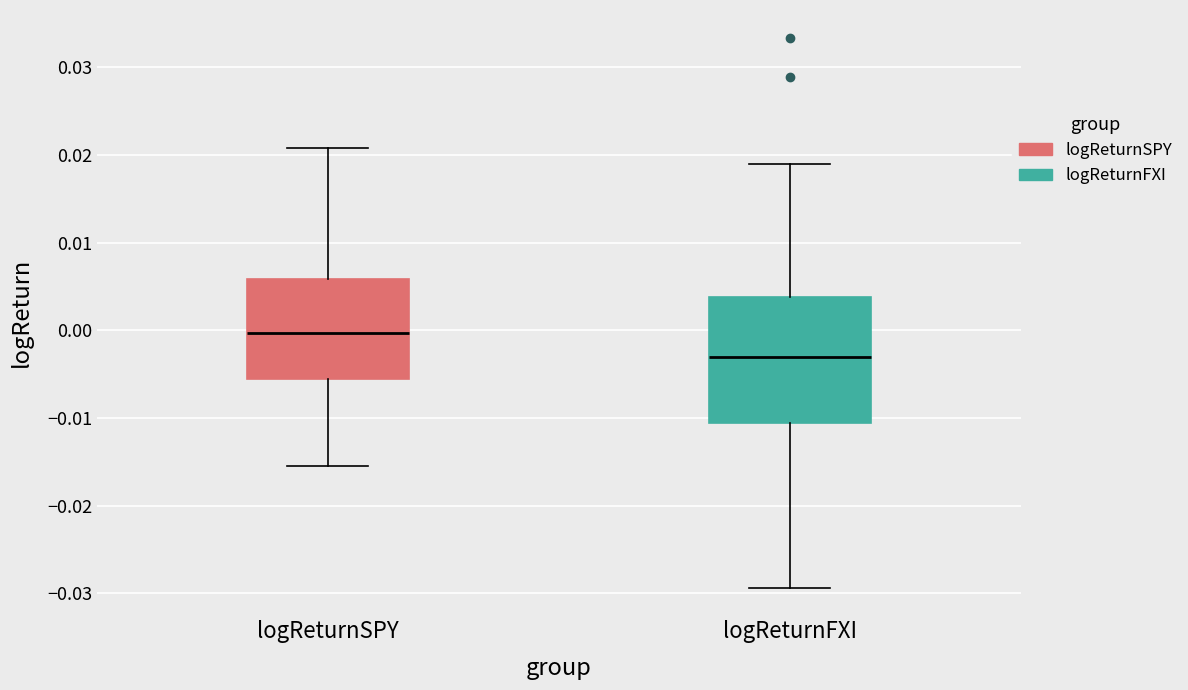

Reading left to right, read every box against the y-axis: the position of its median line, the range the box covers, and the ends of its whiskers. The values are not printed on the chart, so give them approximately, as read against the axis.

logReturnSPY: median 0.000, box -0.006 to 0.006, whiskers -0.016 to 0.021
logReturnFXI: median -0.003, box -0.011 to 0.004, whiskers -0.029 to 0.019